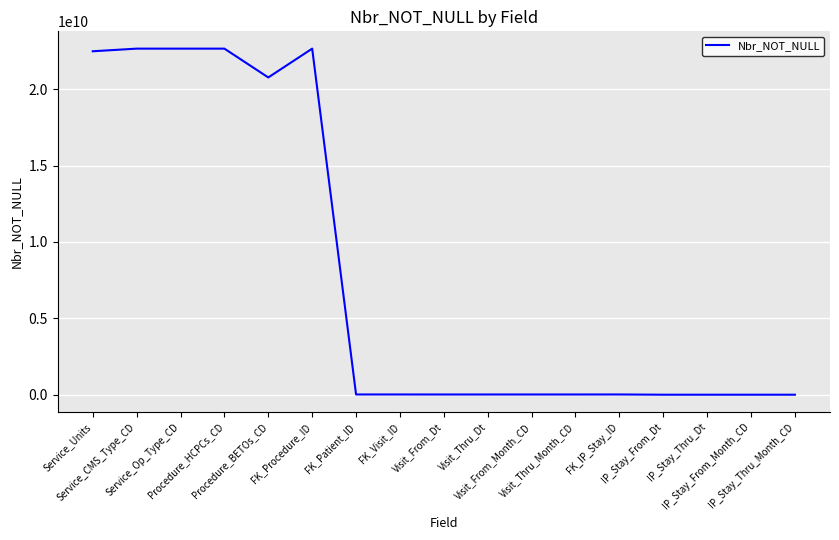

Is this an area chart (filled region under the line)?

No